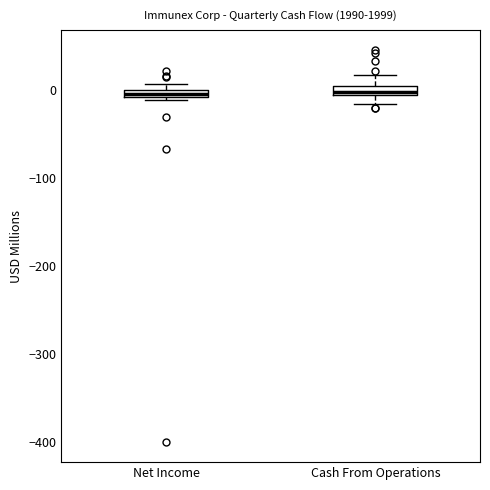

Where does the lower whisker of the box for Cash From Operations end on the y-axis? The values are not printed on the chart, so give them approximately, as read against the axis.

-20